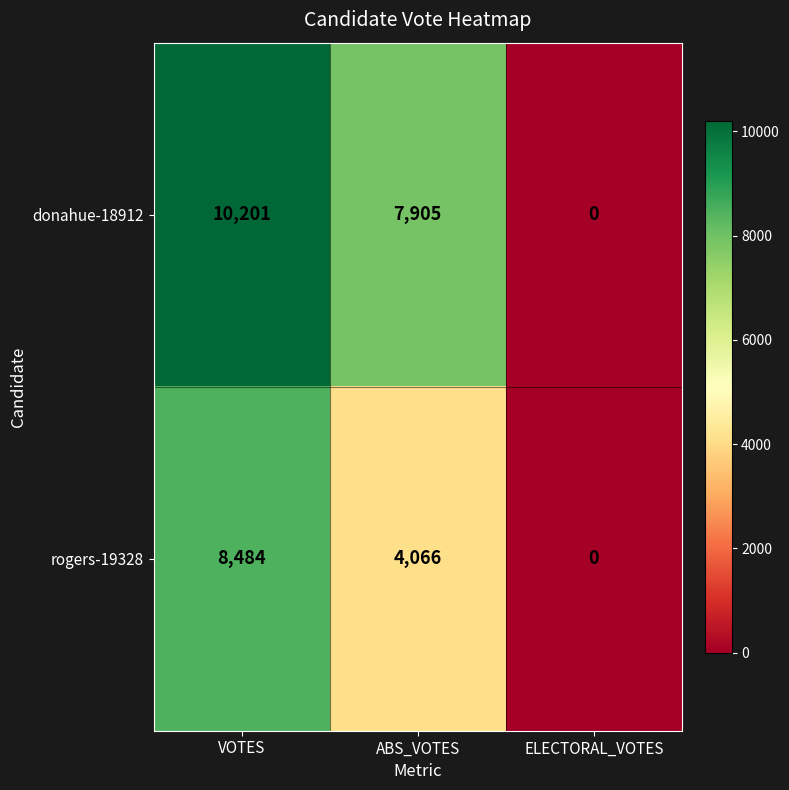

How many values in rogers-19328 are above zero?

2